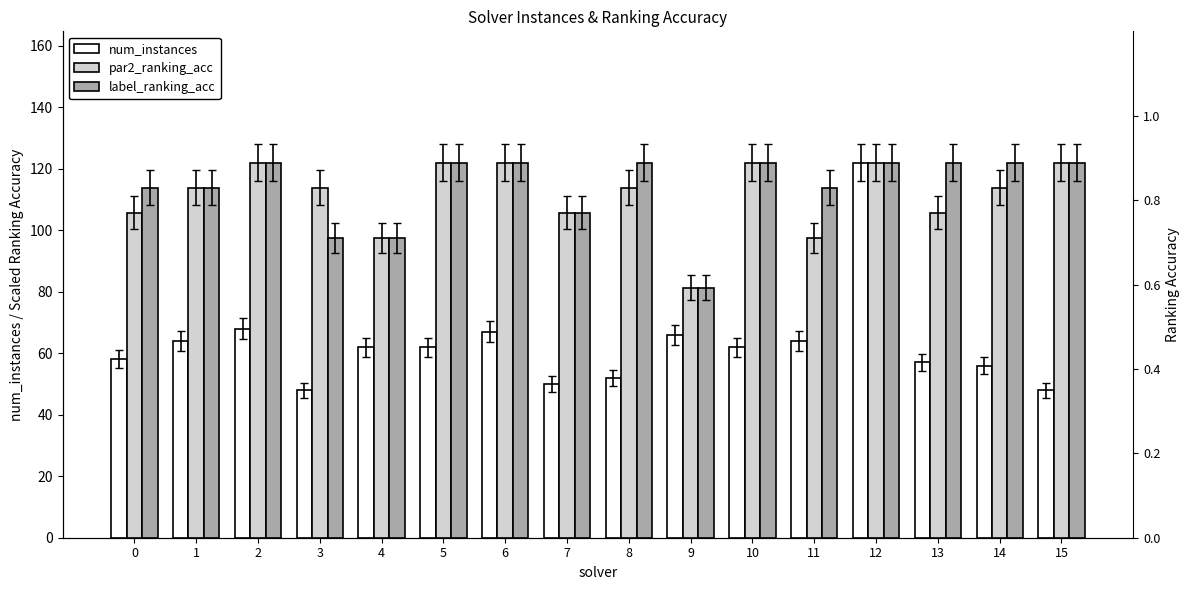

At which label does label_ranking_acc reach its peak?

2